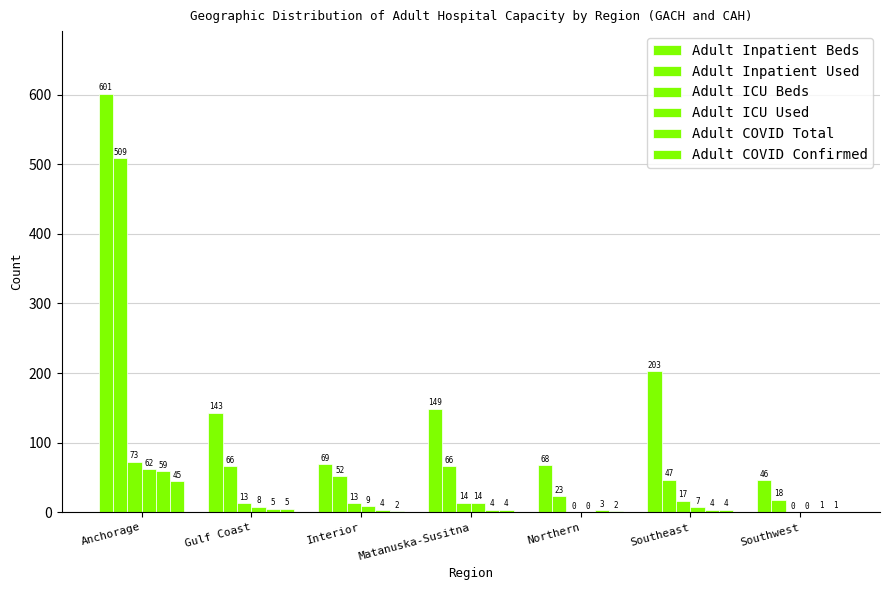

What is the minimum value for Adult Inpatient Beds?

46